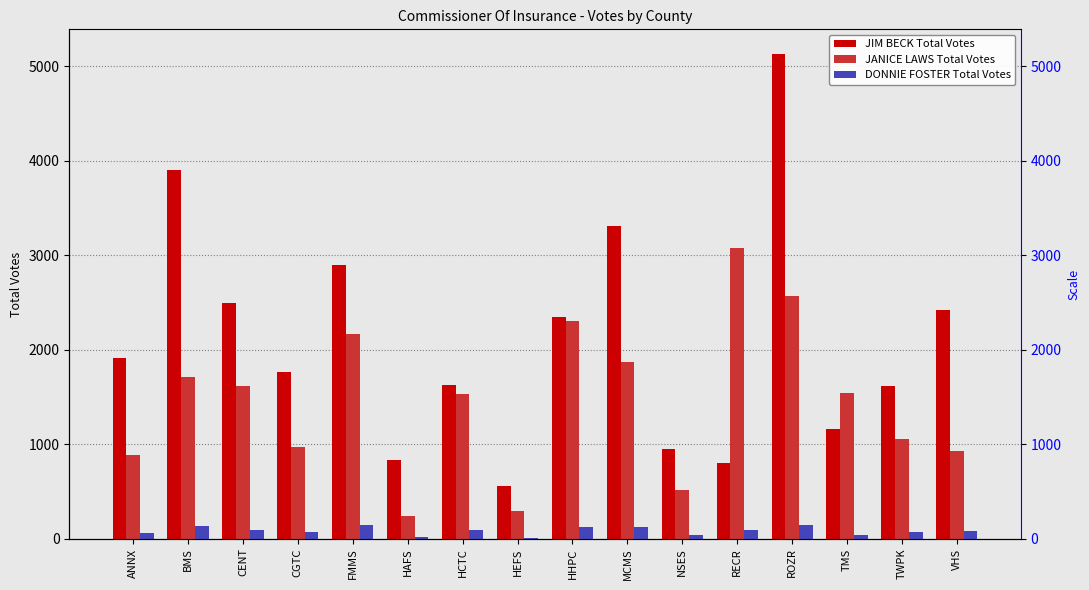

At which label does DONNIE FOSTER Total Votes reach its minimum?

HEFS